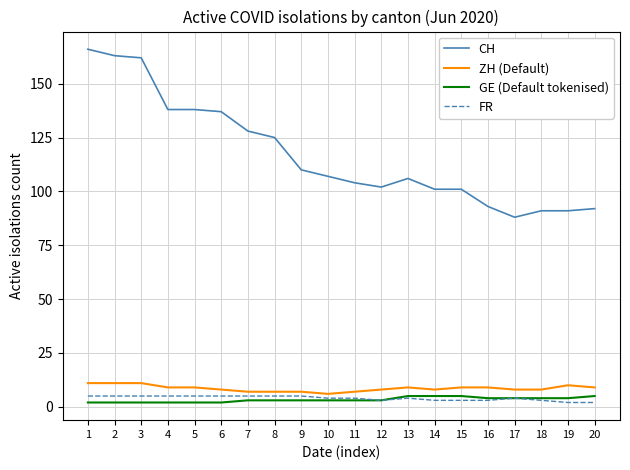

The value of GE (Default tokenised) at 9 is 3. True or false?

True